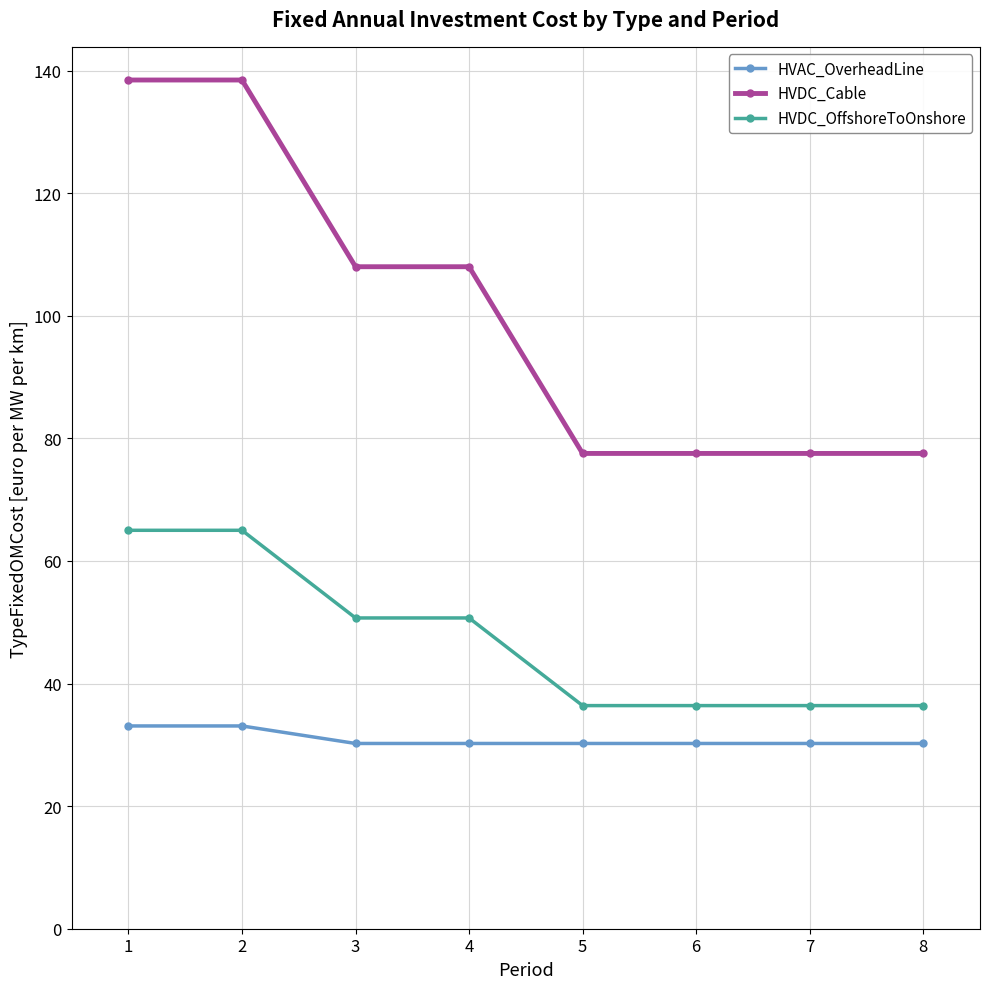

Reading left to right, transcribe all the data shown in this chart.

HVAC_OverheadLine: 1=33.1	2=33.1	3=30.2	4=30.2	5=30.2	6=30.2	7=30.2	8=30.2
HVDC_Cable: 1=138.5	2=138.5	3=108.0	4=108.0	5=77.5	6=77.5	7=77.5	8=77.5
HVDC_OffshoreToOnshore: 1=65.0	2=65.0	3=50.7	4=50.7	5=36.4	6=36.4	7=36.4	8=36.4